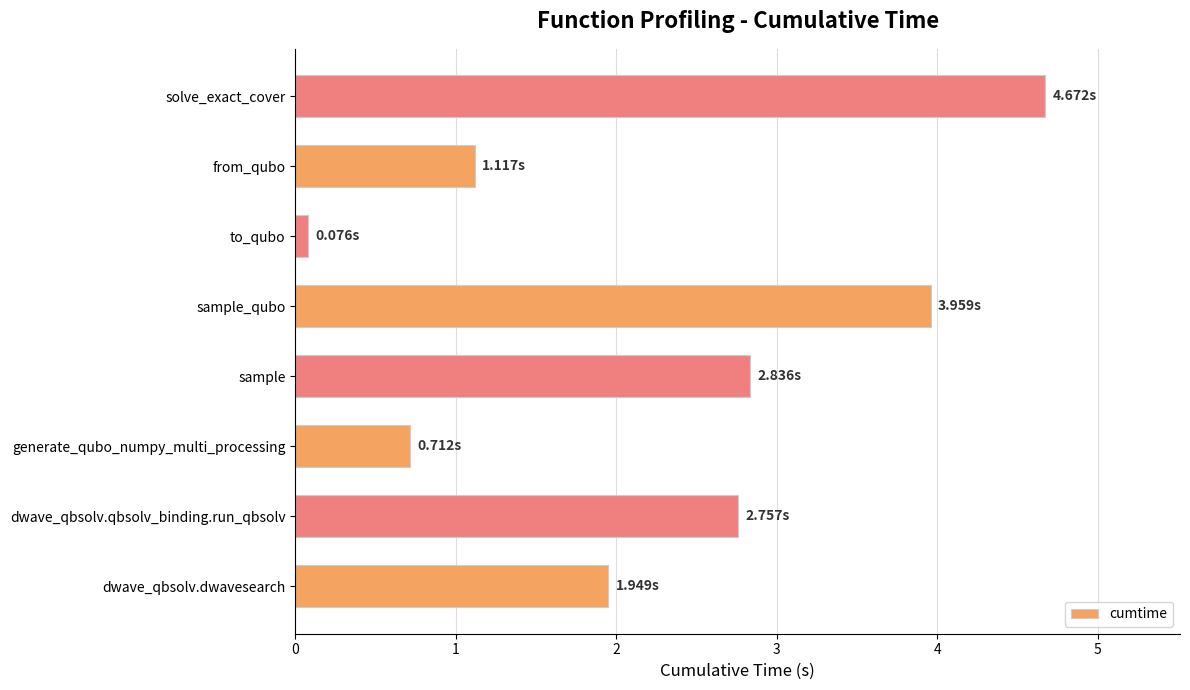

How many data points are less than 2?

4